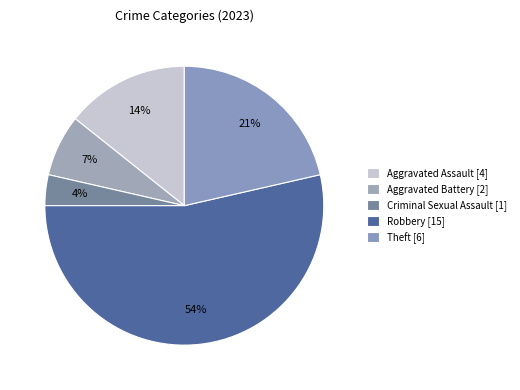

How many segments does this pie chart have?

5